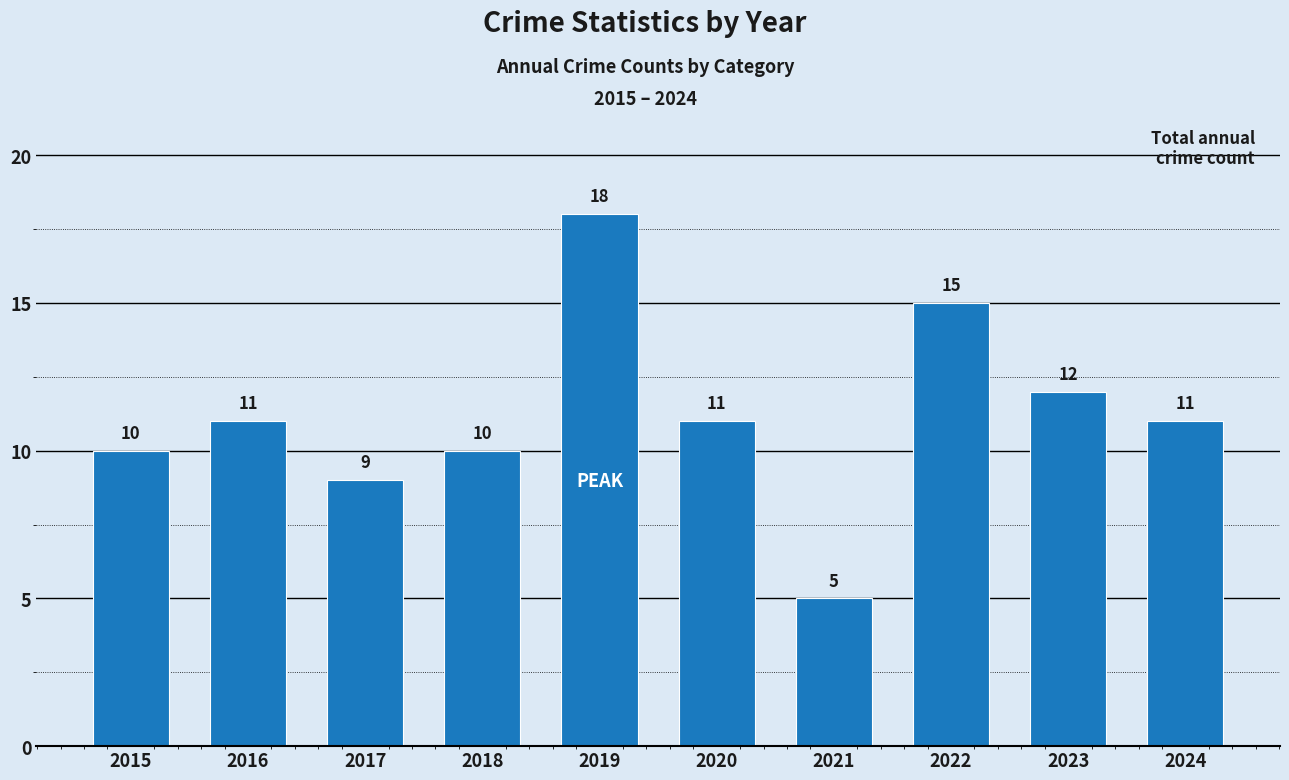

The chart shows a value of 9 at 2021. True or false?

False